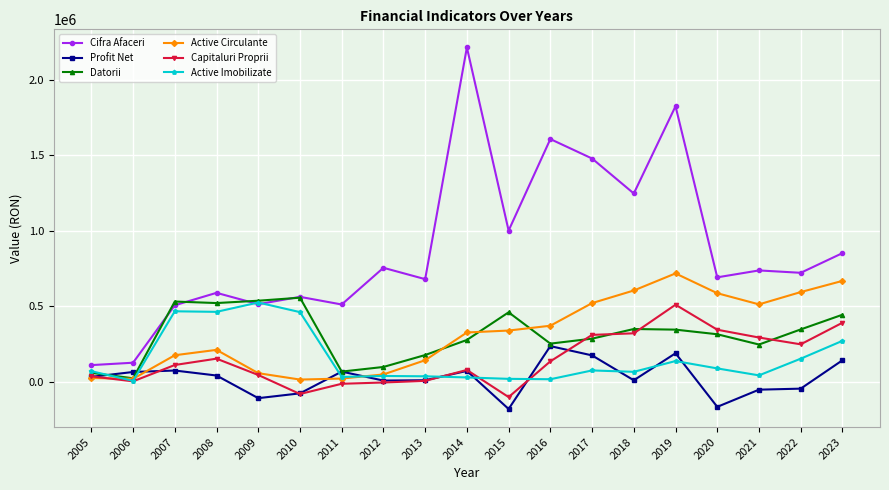

What is the value of the Active Imobilizate point at the 18th from the left?

153440